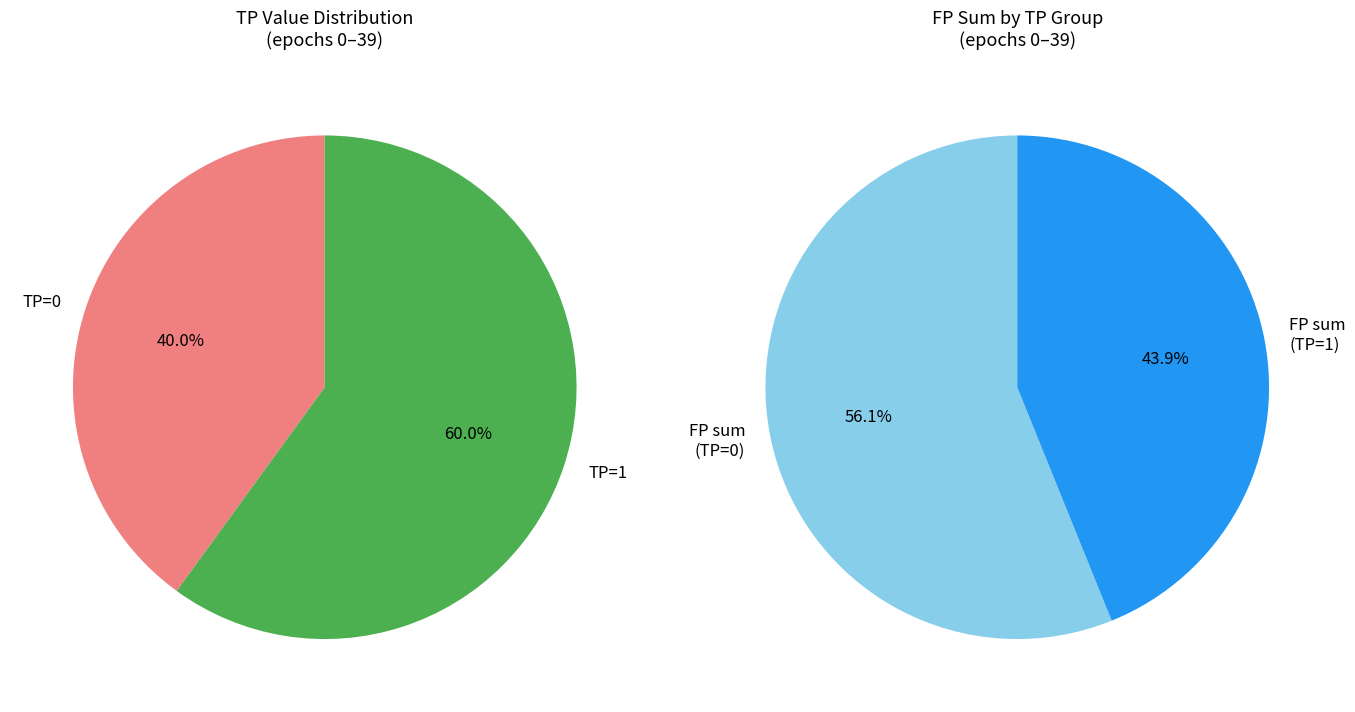

True or false: 2 accounts for 22% of the total.

False